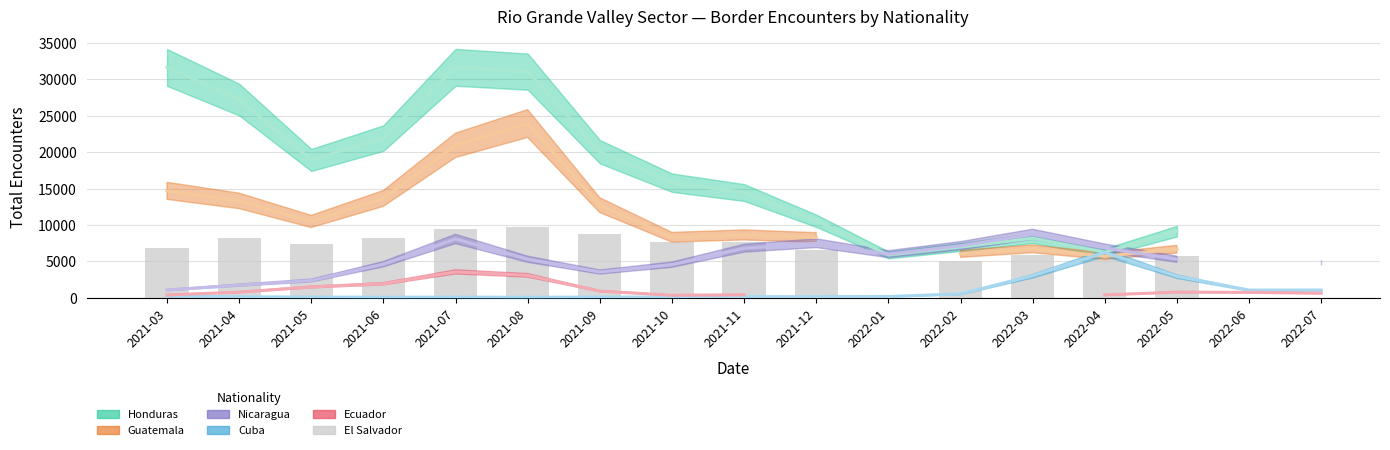

What position from the right is 2021-07?

13